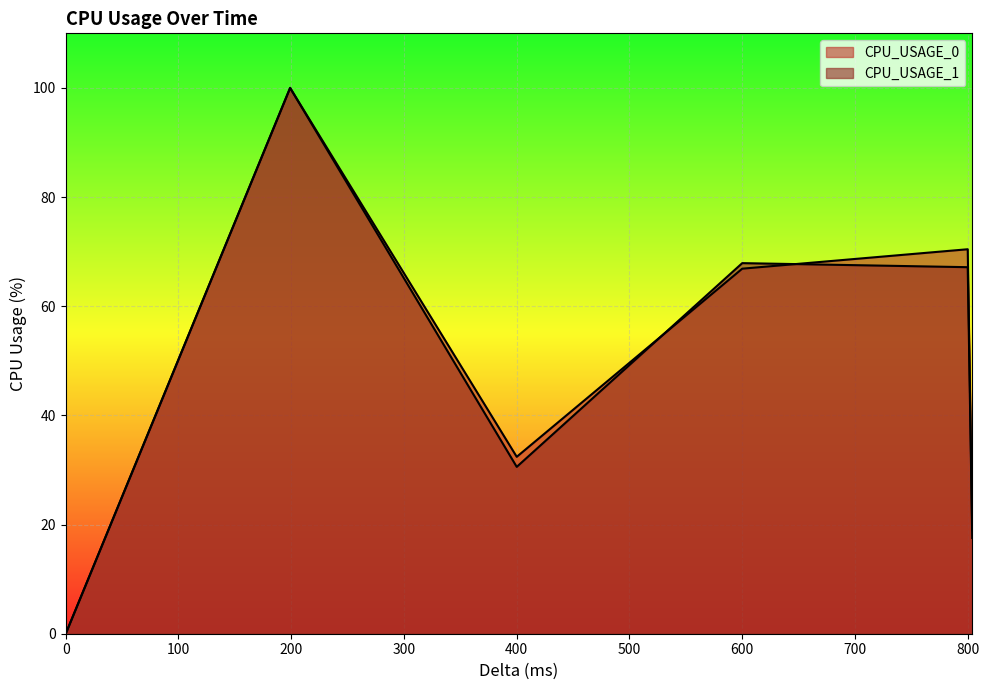

Where does the CPU_USAGE_0 series first go above 66?

199